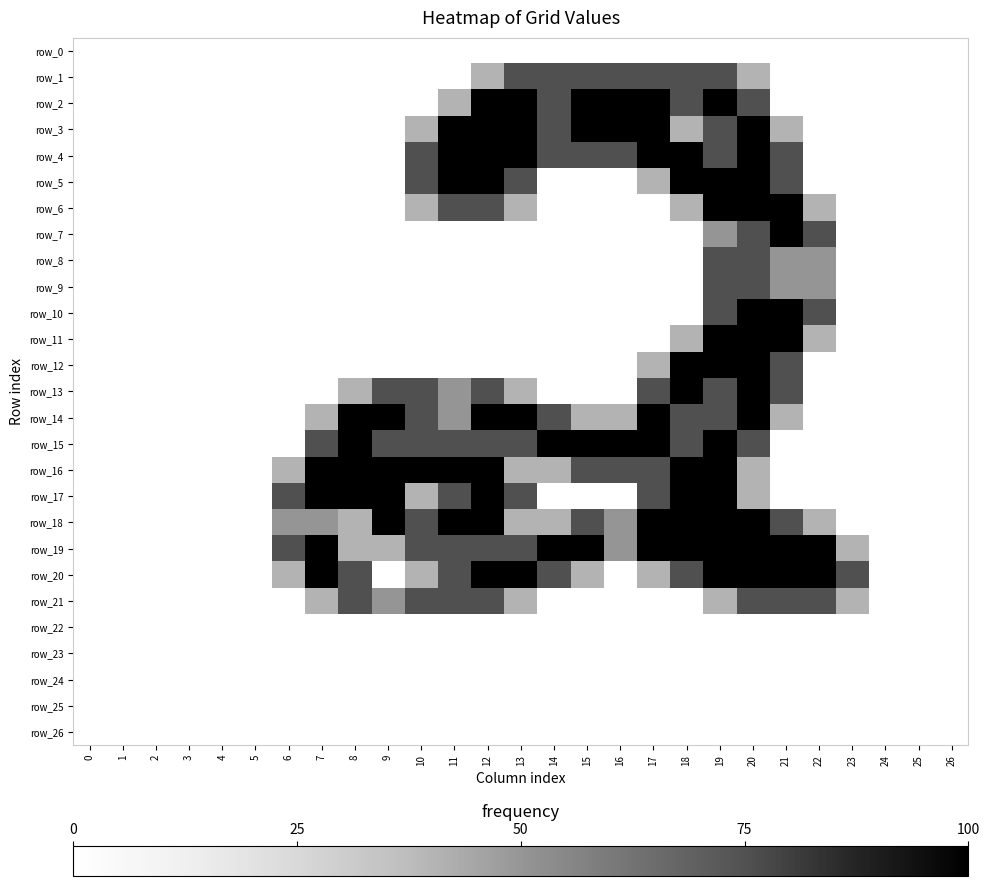

The value of row_22 at 24 is 0.0. True or false?

True